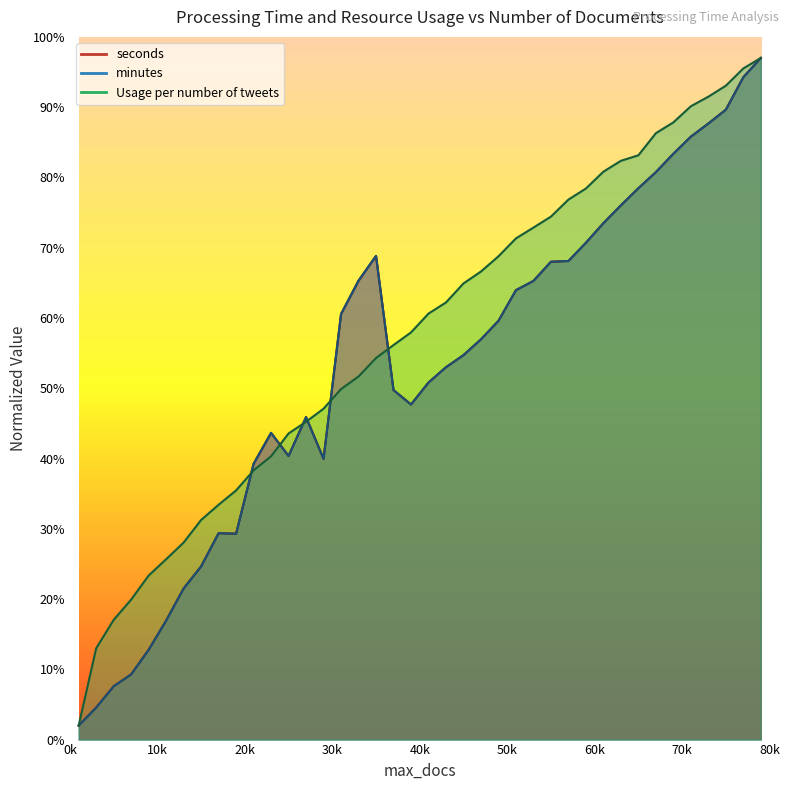

Between 1000 and 49000, which series saw the biggest shift?

Usage per number of tweets